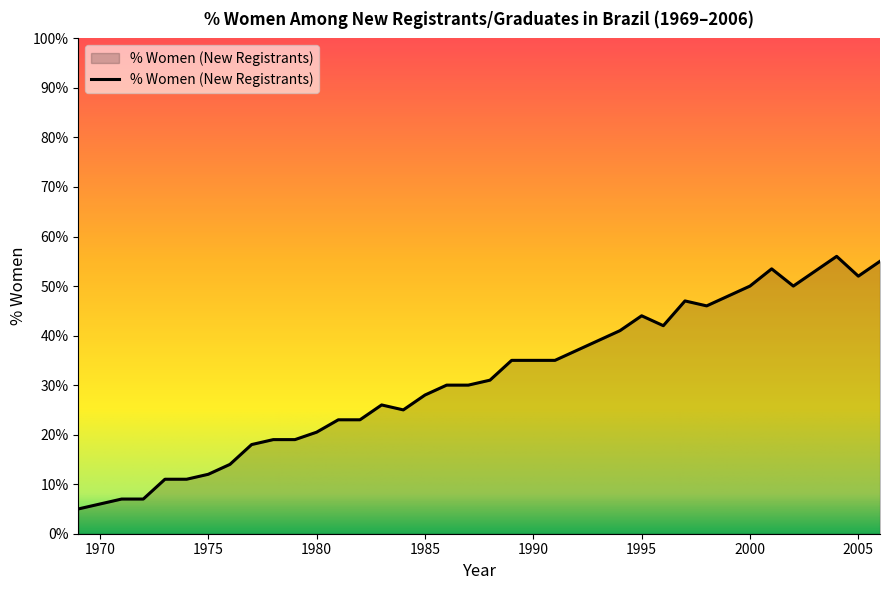

How many distinct data groups are displayed?

1